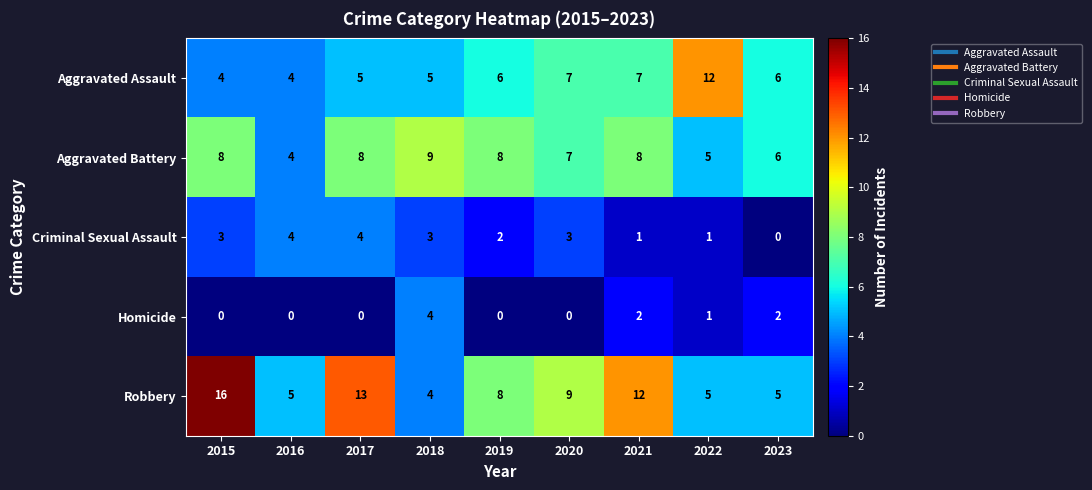

At which label is Aggravated Battery closest to 6?

2023